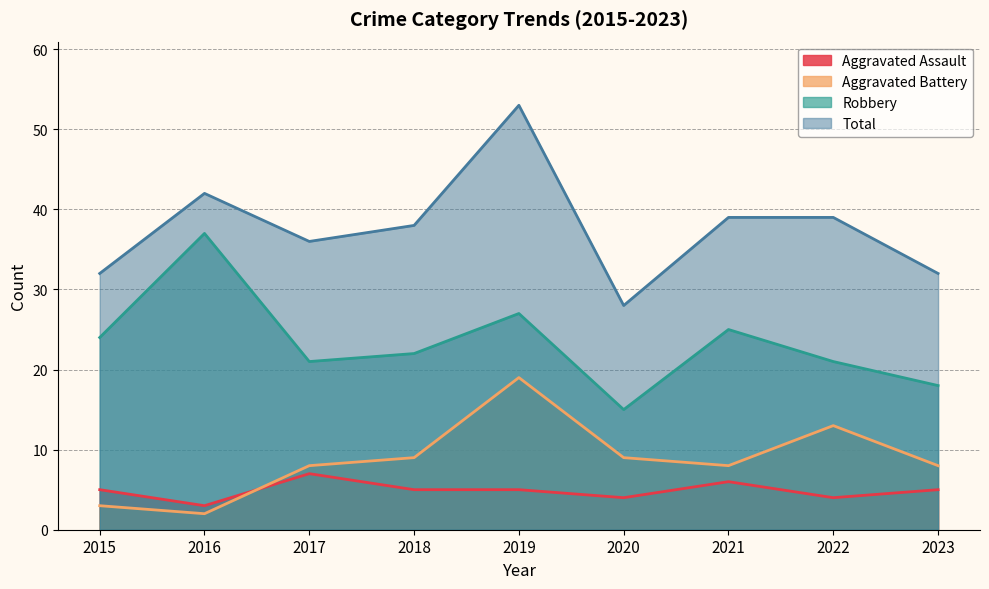

What is the total value across all series at 2022?

77